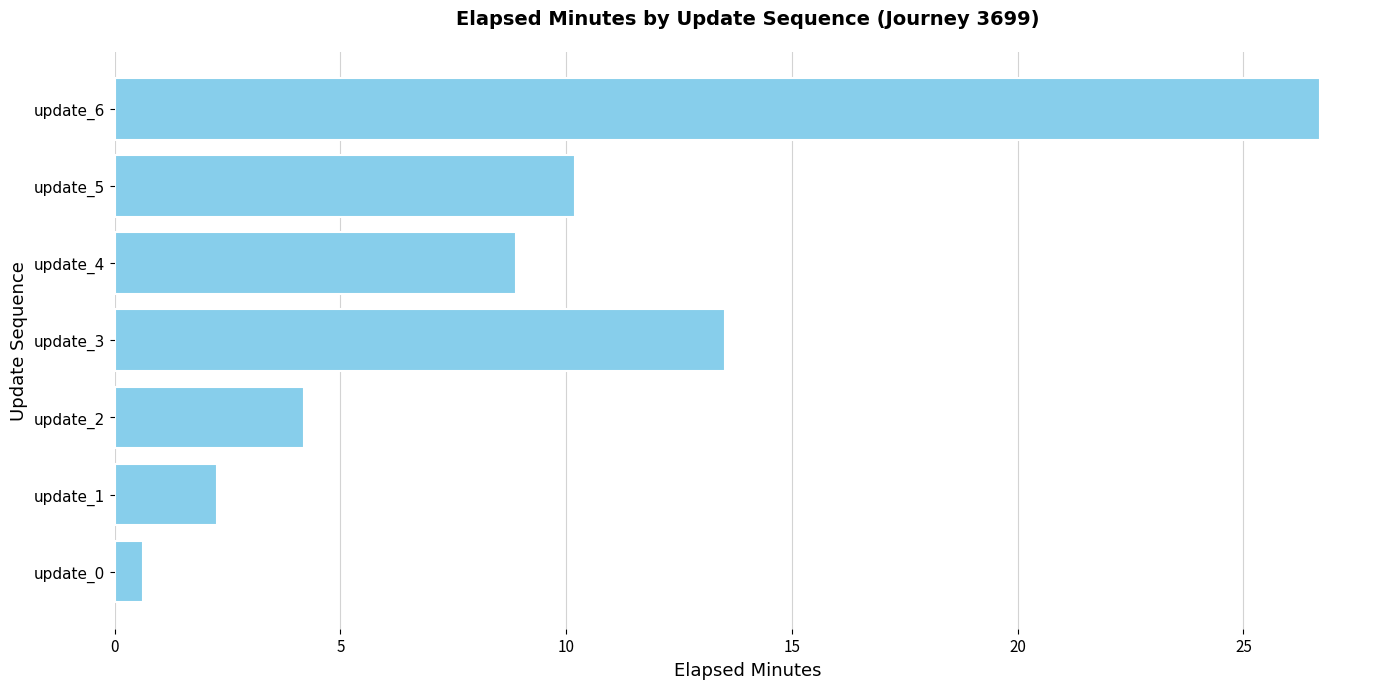

Approximately how many times larger is the value at update_4 compared to update_5?

0.9